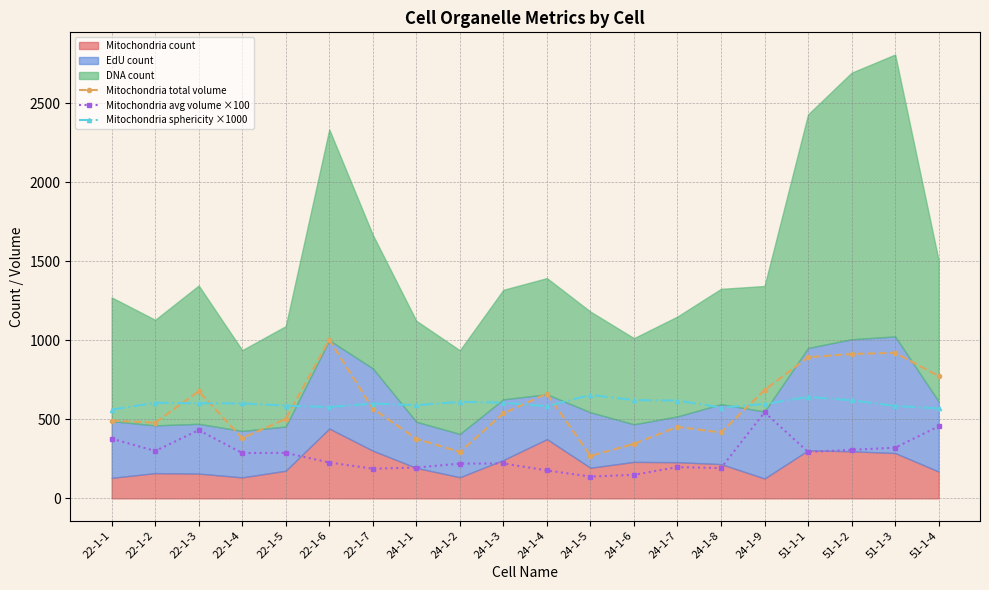

True or false: Mitochondria total volume and Mitochondria avg volume ×100 cross at least once.

False